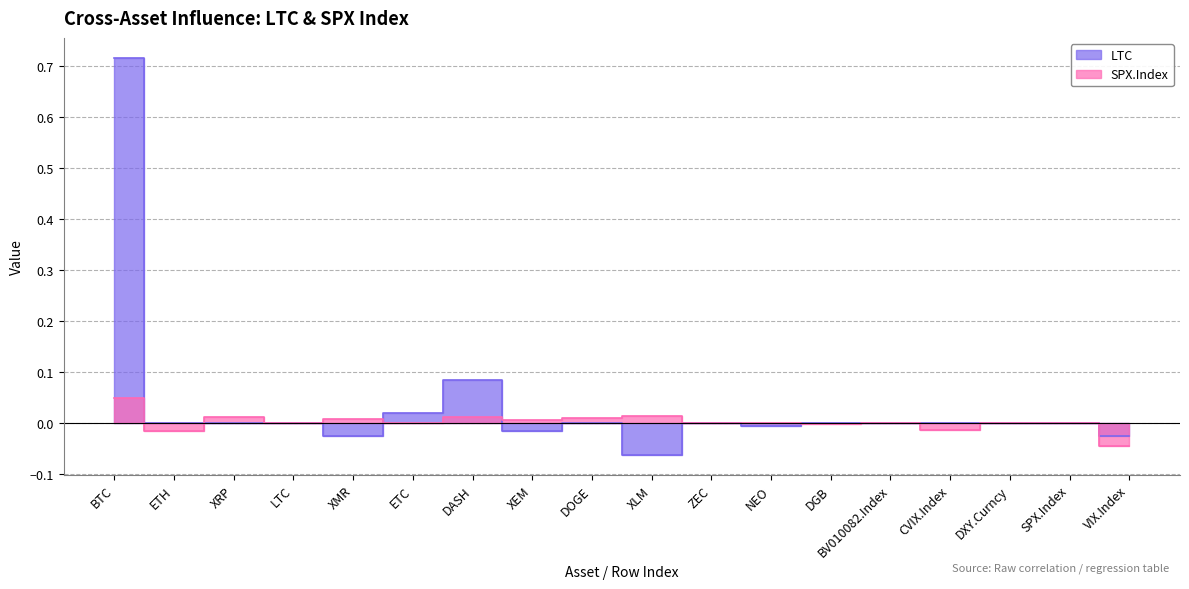

Is it true that SPX.Index equals 0.0 at BV010082.Index?

True